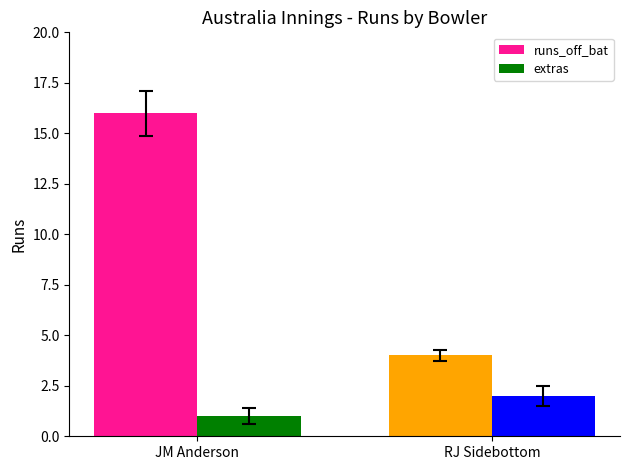

Read the runs_off_bat value at JM Anderson, to the nearest 10.

20